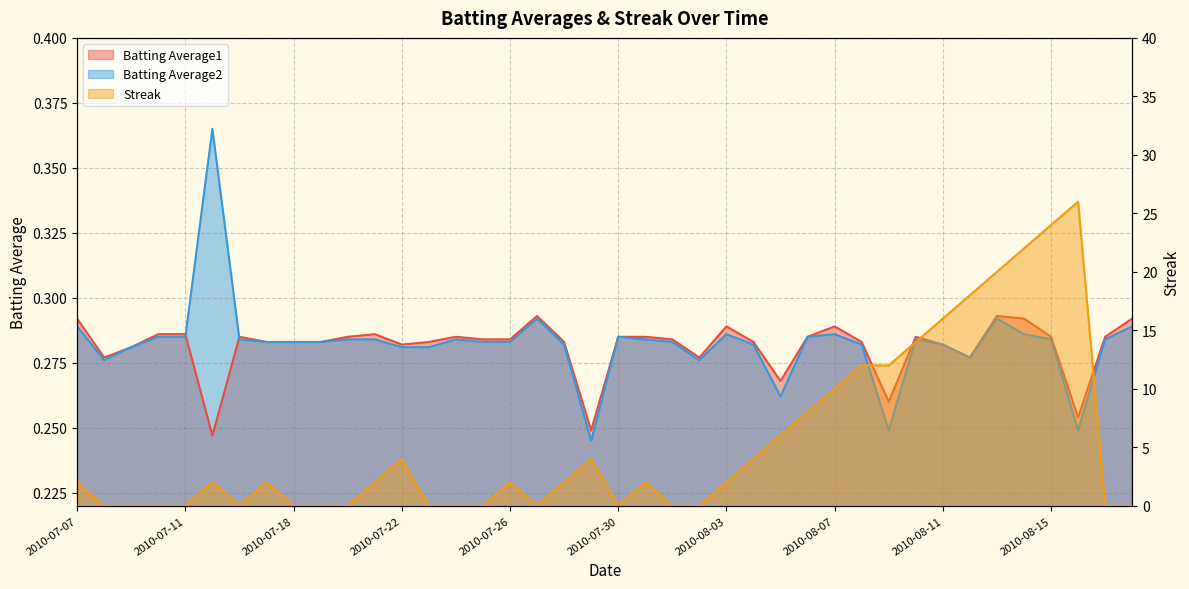

List the series in order of their peak value, highest first.

Streak, Batting Average2, Batting Average1